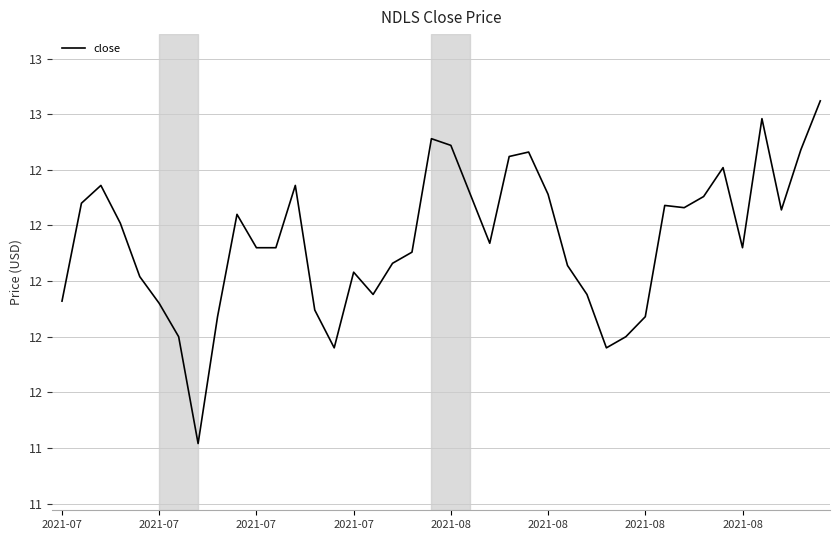

Does the chart have visible grid lines?

Yes